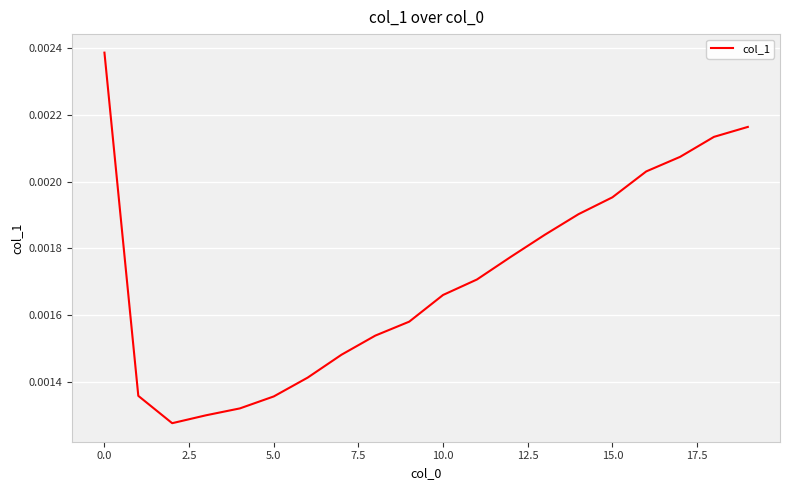

Does the chart have visible grid lines?

Yes